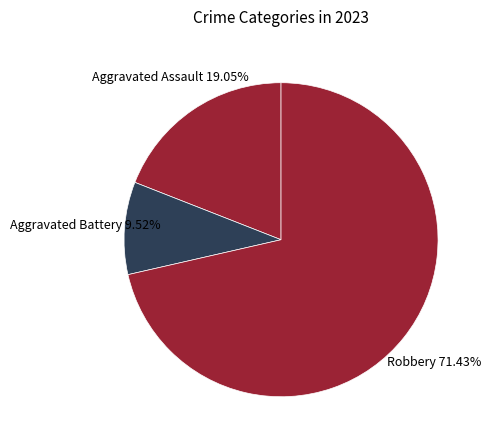

Between Aggravated Battery and Aggravated Assault, which is larger?

Aggravated Assault